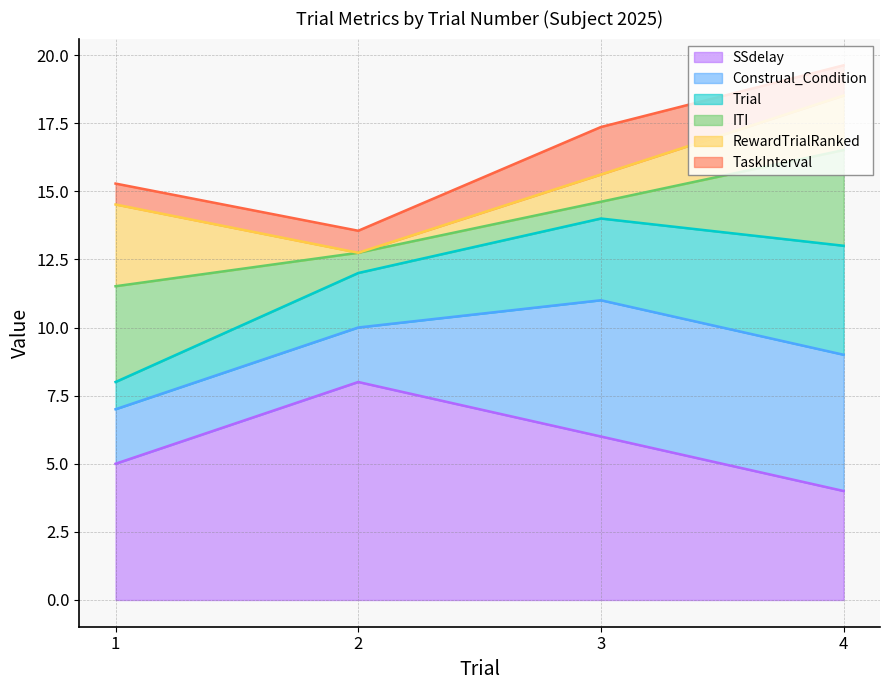

What is the difference between the maximum and minimum values in the RewardTrialRanked series?

3.0